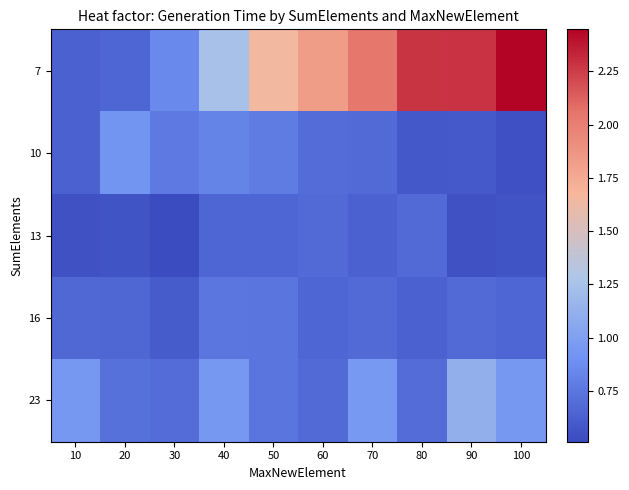

What is the total value across all series at 10?

3.4